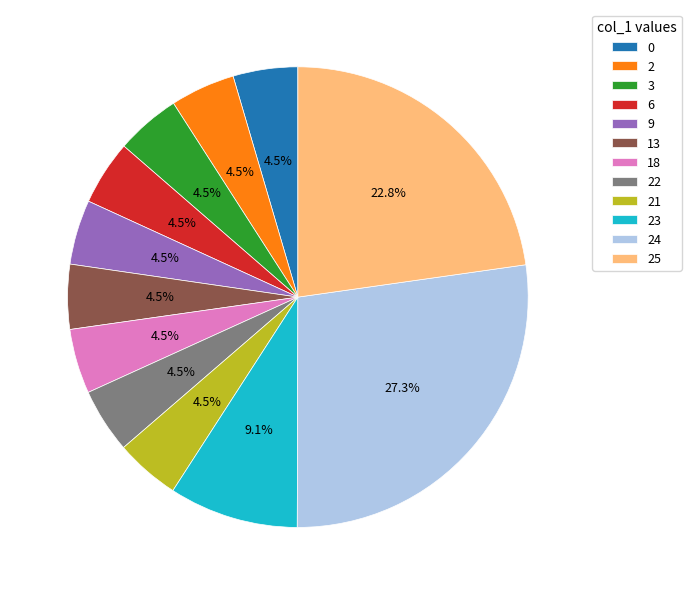

To the nearest percent, what percentage of the pie is 24?

27%